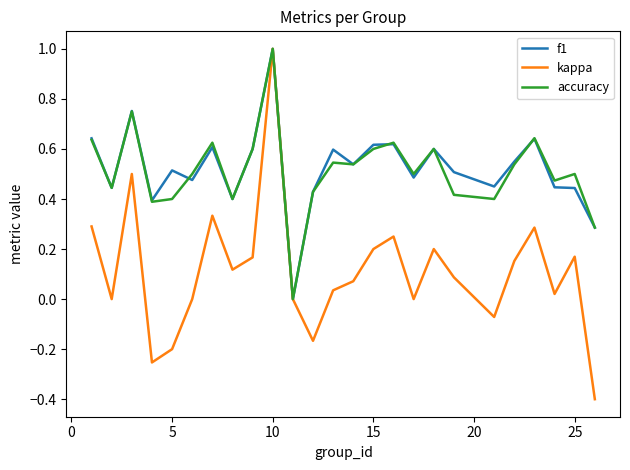

What is the greatest value displayed?

1.0